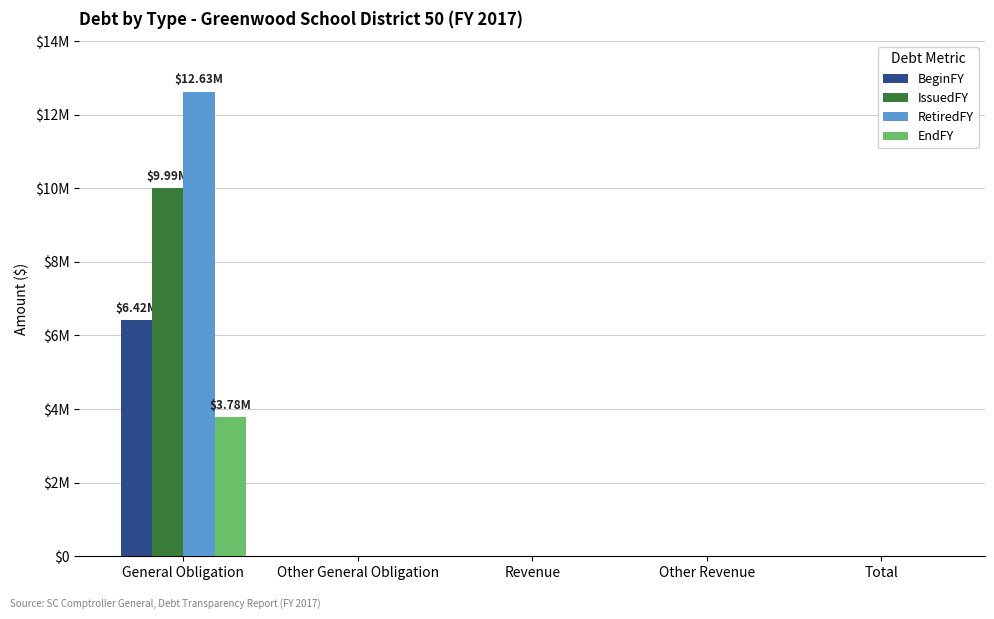

At Other Revenue, list the series in order from largest to smallest.

BeginFY, IssuedFY, RetiredFY, EndFY